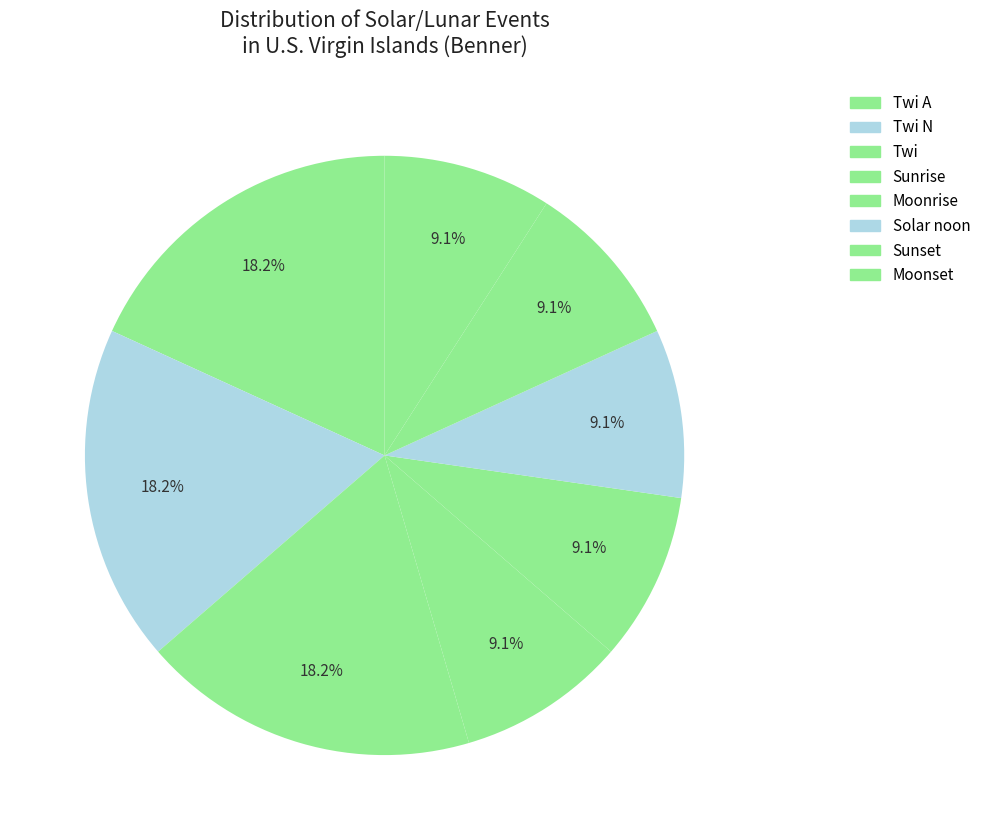

How many segments does this pie chart have?

8